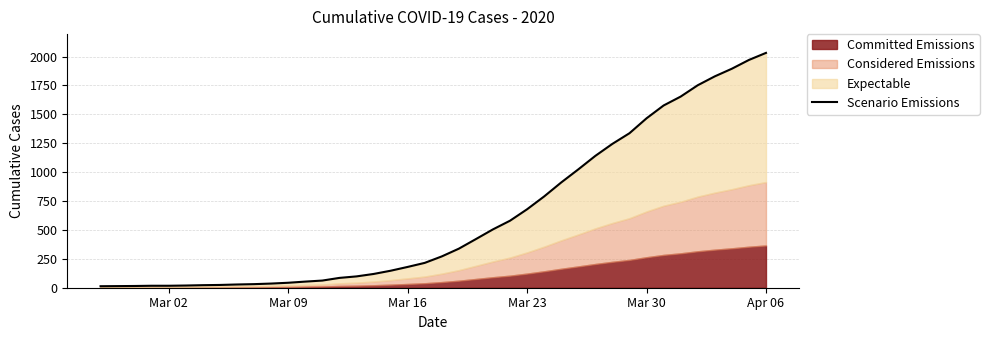

What is the sum of all values?

24656